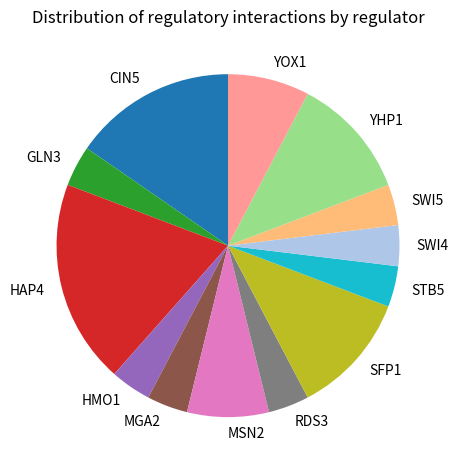

Do HAP4 and YOX1 together represent more than half of the pie?

No